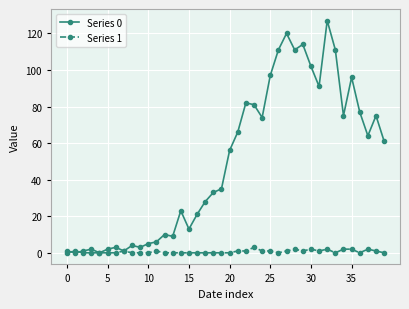

Rank the series by their average value, from lowest to highest.

Series 1, Series 0